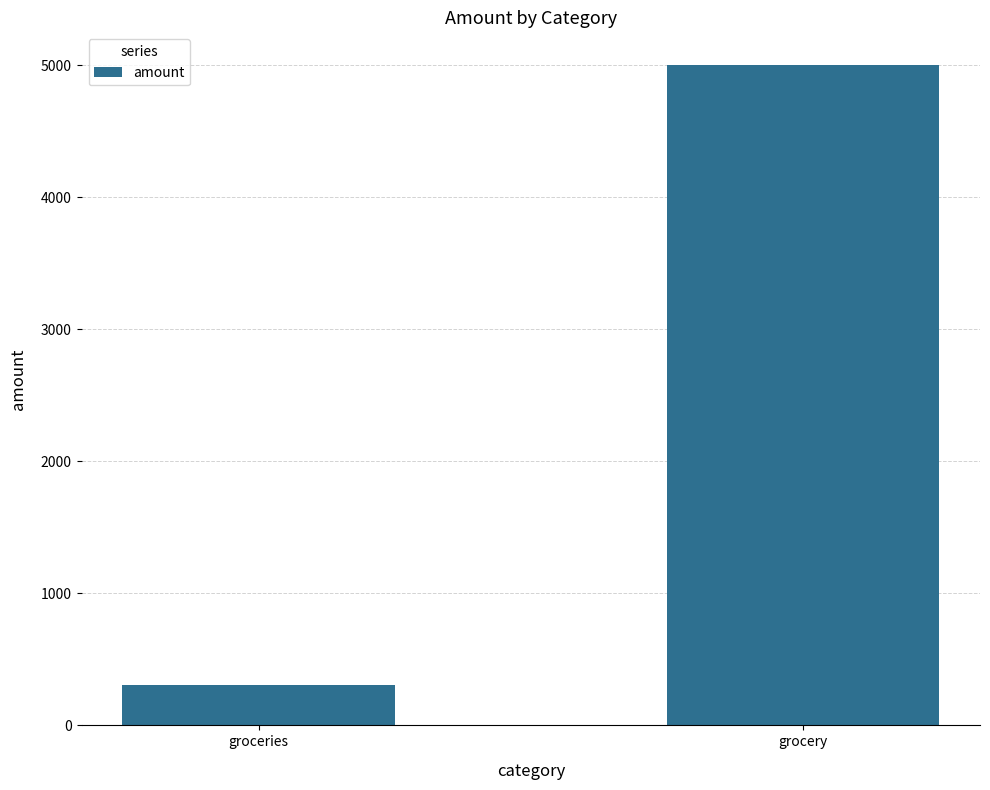

Reading left to right, transcribe all the data shown in this chart.

306	5000